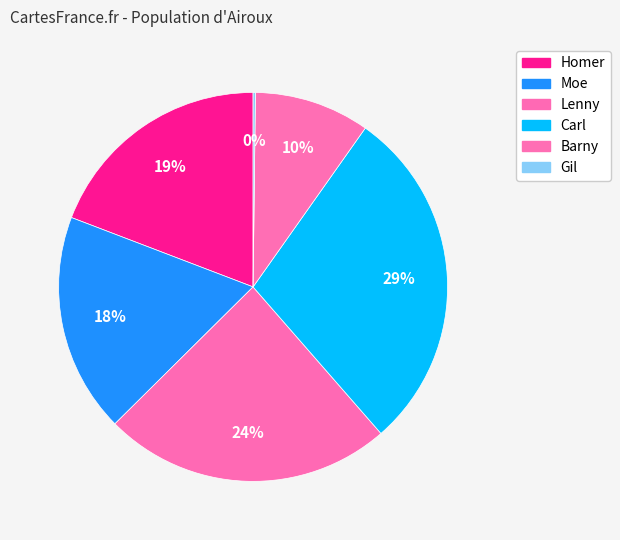

Is there any slice that represents more than half of the pie?

No